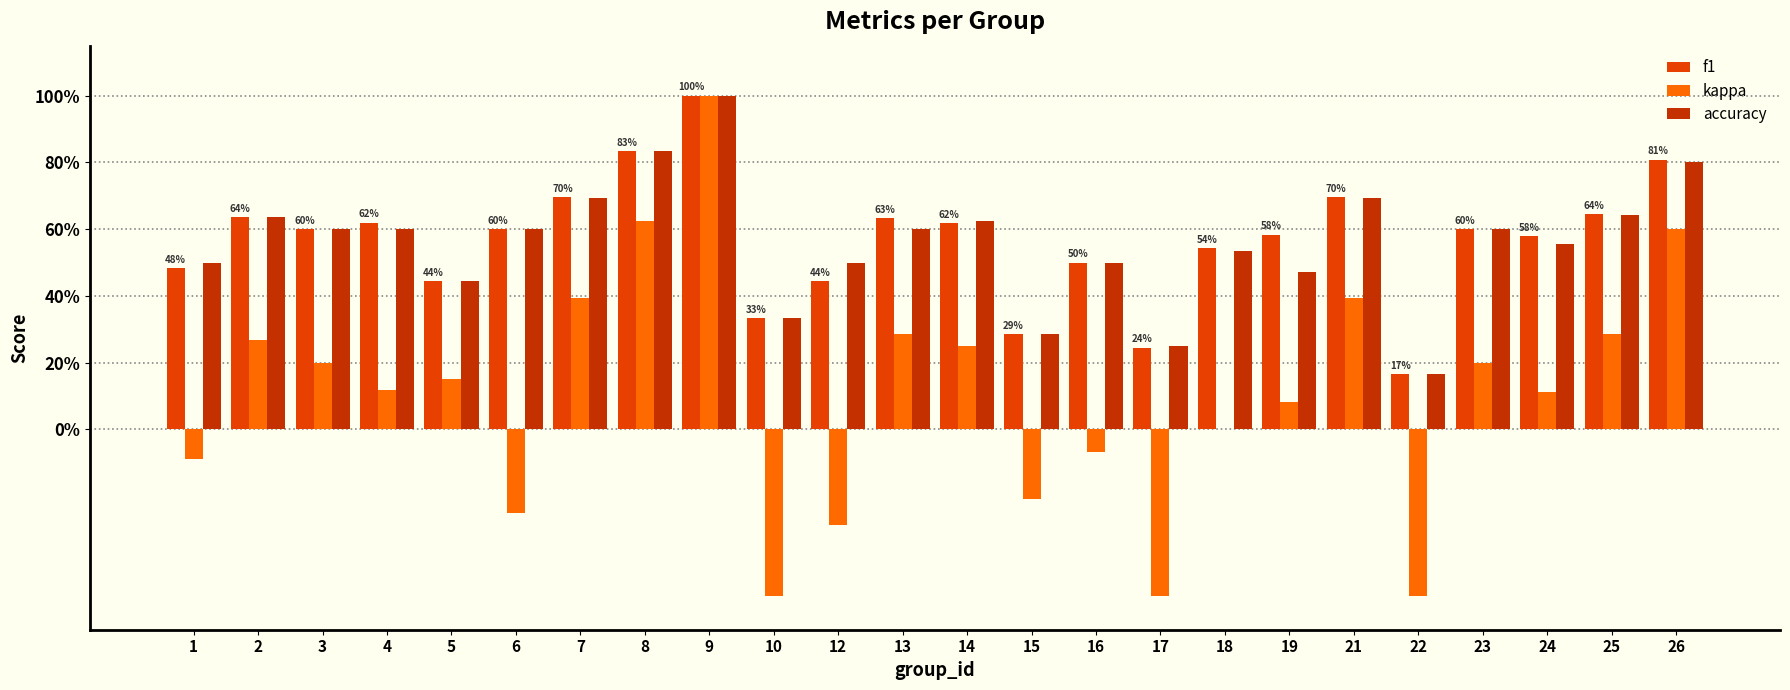

At 4, list the series in order from smallest to largest.

kappa, accuracy, f1